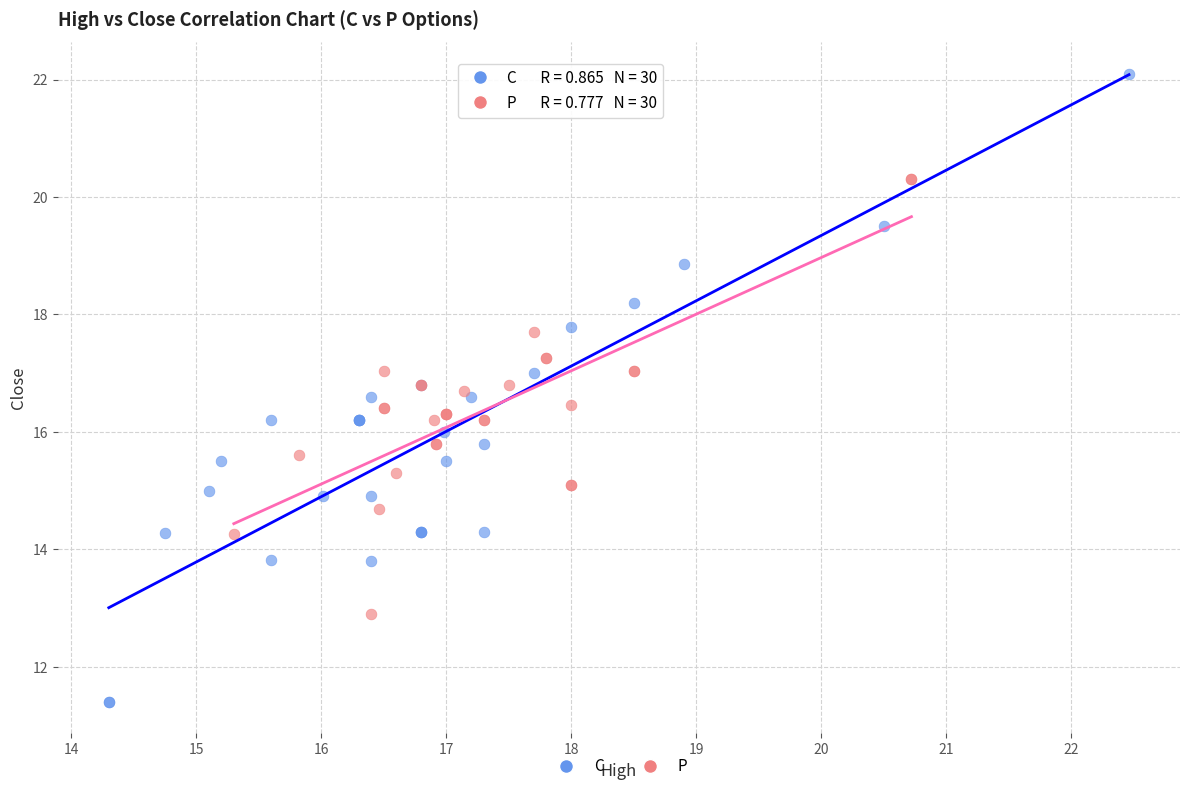

Which series contains the lowest Y value?

C